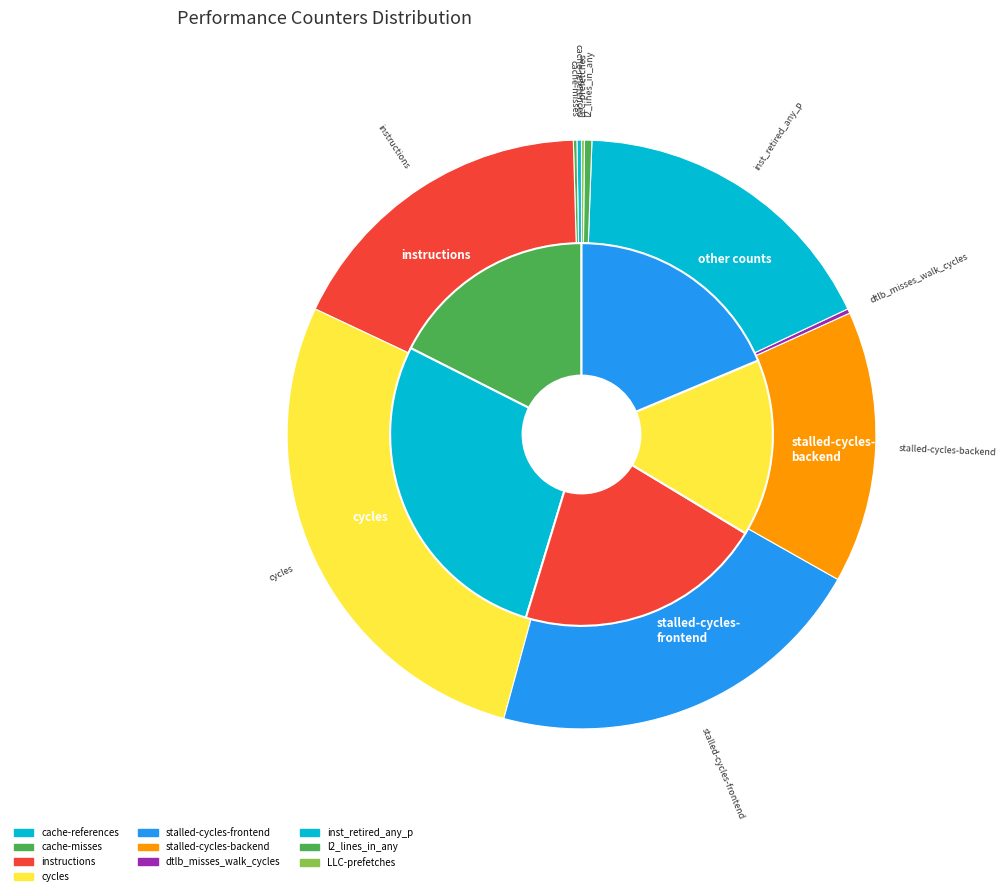

Which category has the smallest portion of the pie?

LLC-prefetches